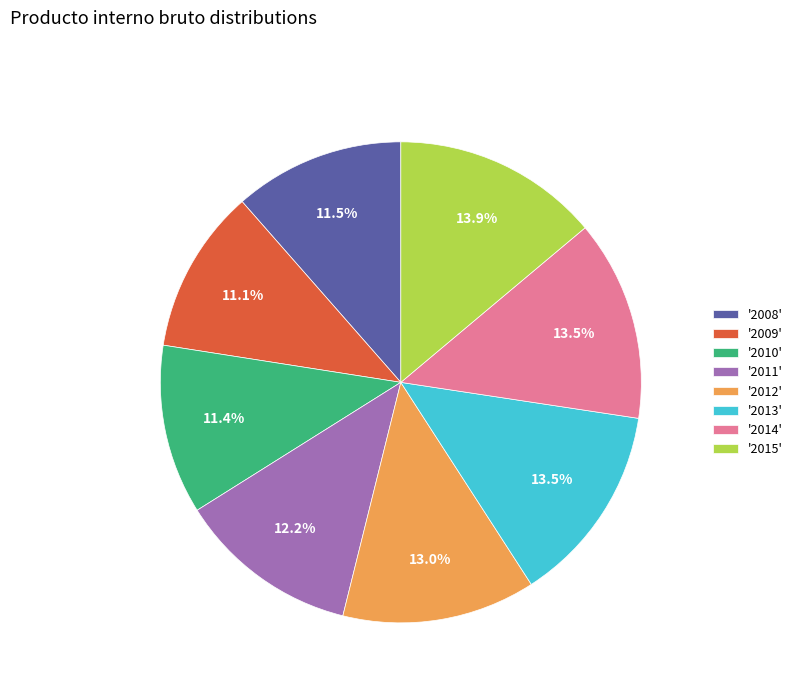

Does any single category account for the majority?

No